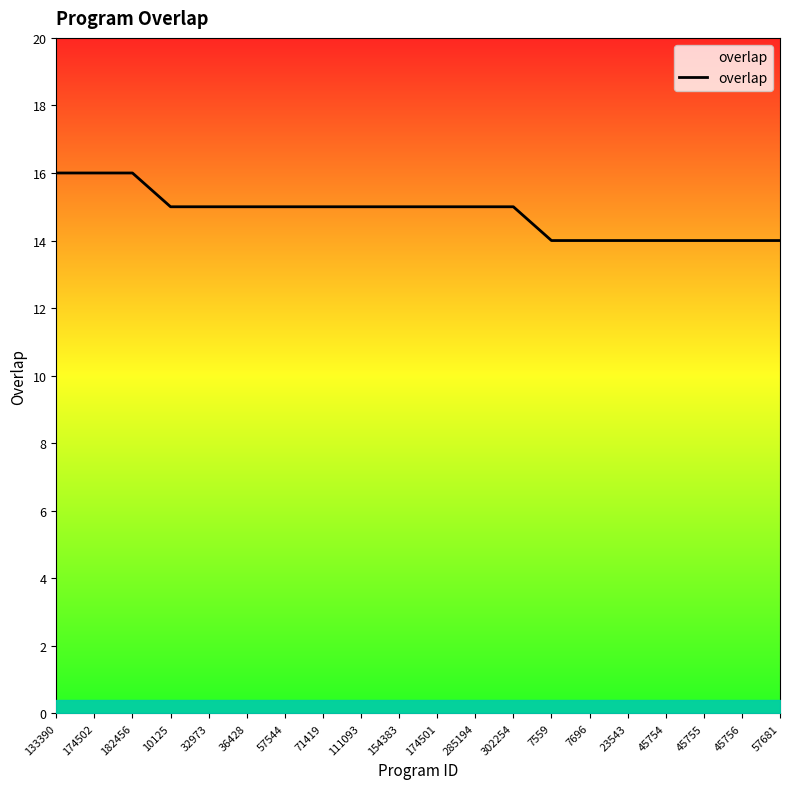

What position from the left is 45754?

17